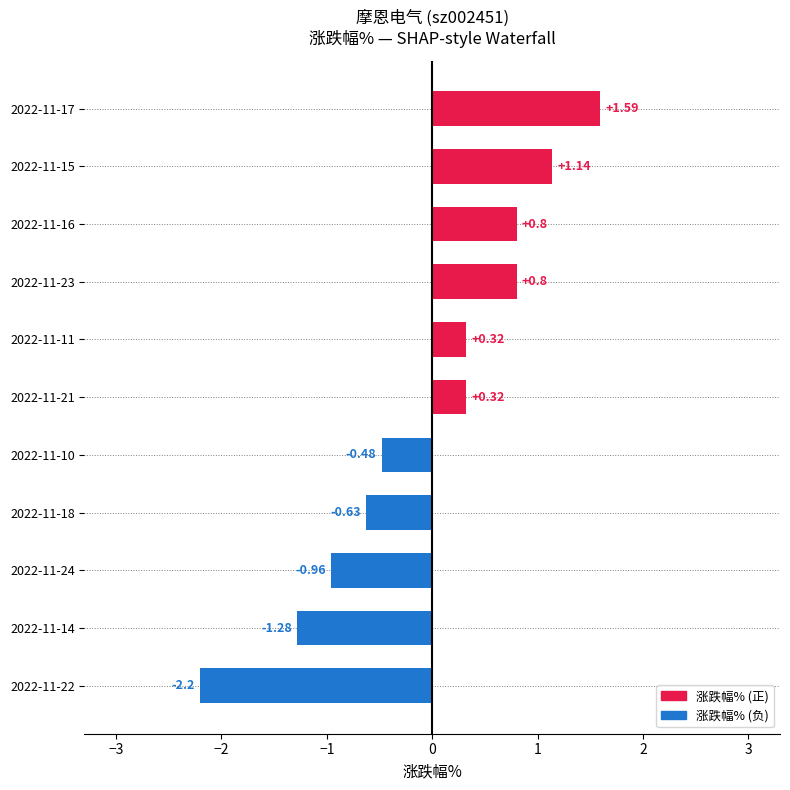

What is the difference between the maximum and second lowest values?

2.9